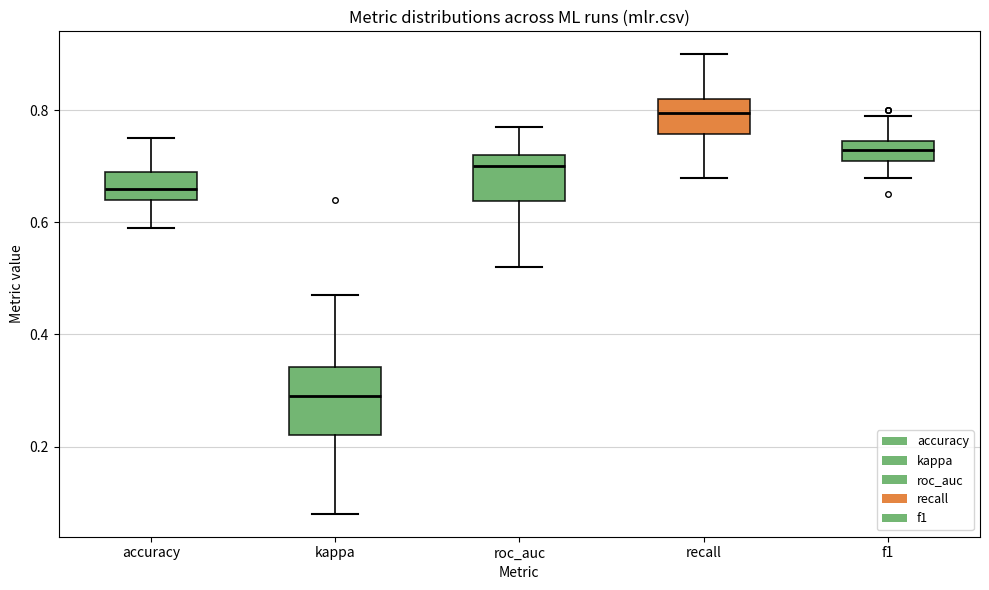

Reading left to right, read every box against the y-axis: the position of its median line, the range the box covers, and the ends of its whiskers. The values are not printed on the chart, so give them approximately, as read against the axis.

accuracy: median 0.66, box 0.64 to 0.70, whiskers 0.60 to 0.76
kappa: median 0.30, box 0.22 to 0.34, whiskers 0.08 to 0.48
roc_auc: median 0.70, box 0.64 to 0.72, whiskers 0.52 to 0.78
recall: median 0.80, box 0.76 to 0.82, whiskers 0.68 to 0.90
f1: median 0.74 (inside the box), box 0.72 to 0.74, whiskers 0.68 to 0.80